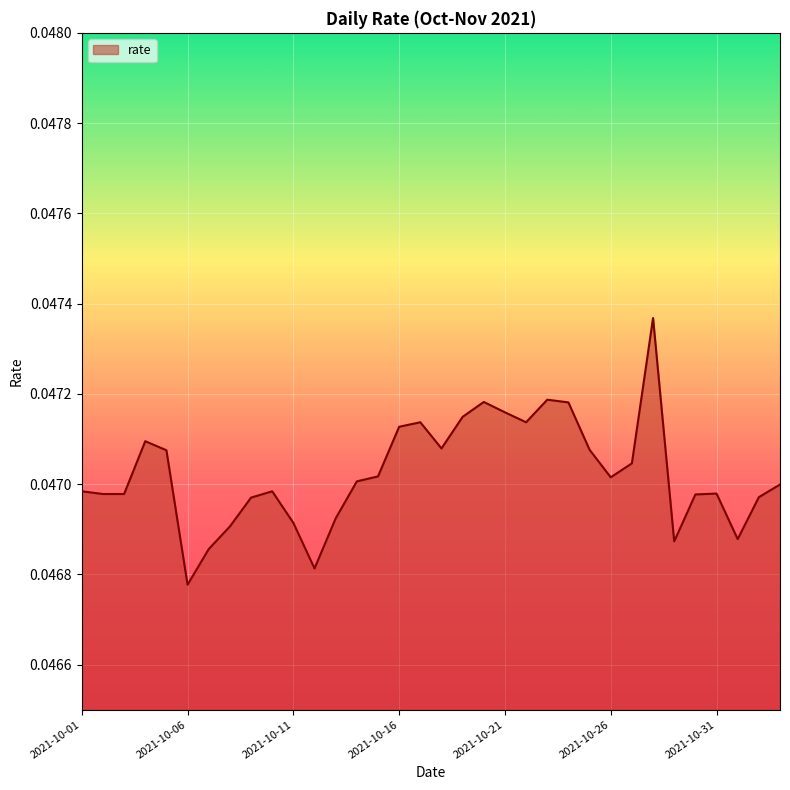

At which category does the chart reach its minimum across all series?

2021-10-06